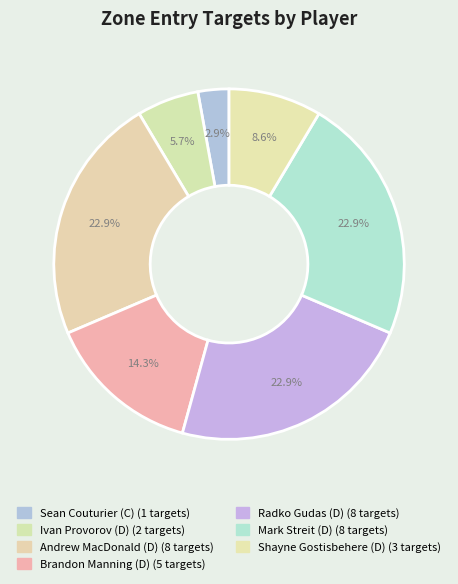

What percentage is the Mark Streit (D) slice, to the nearest percent?

23%